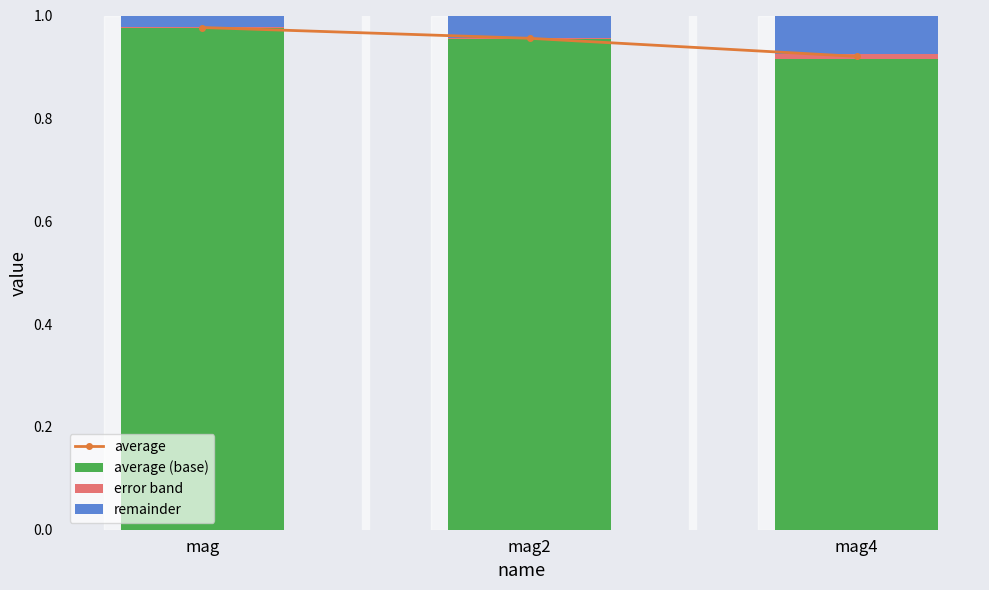

The value of average at mag4 is 0.9. True or false?

True